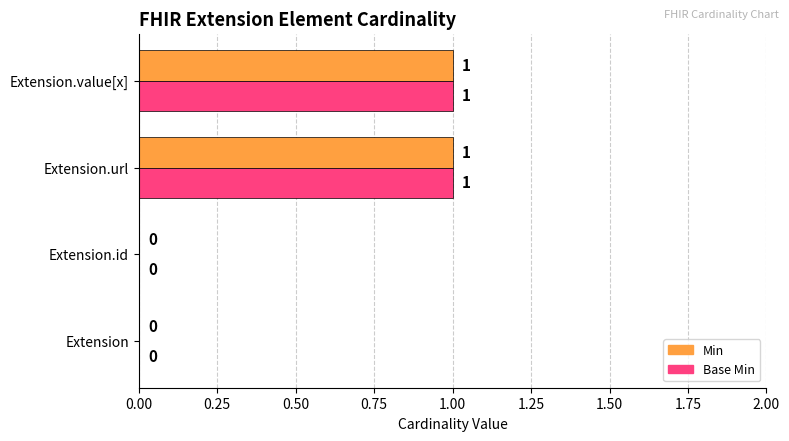

True or false: Base Min has a value of 0 at Extension.value[x].

False